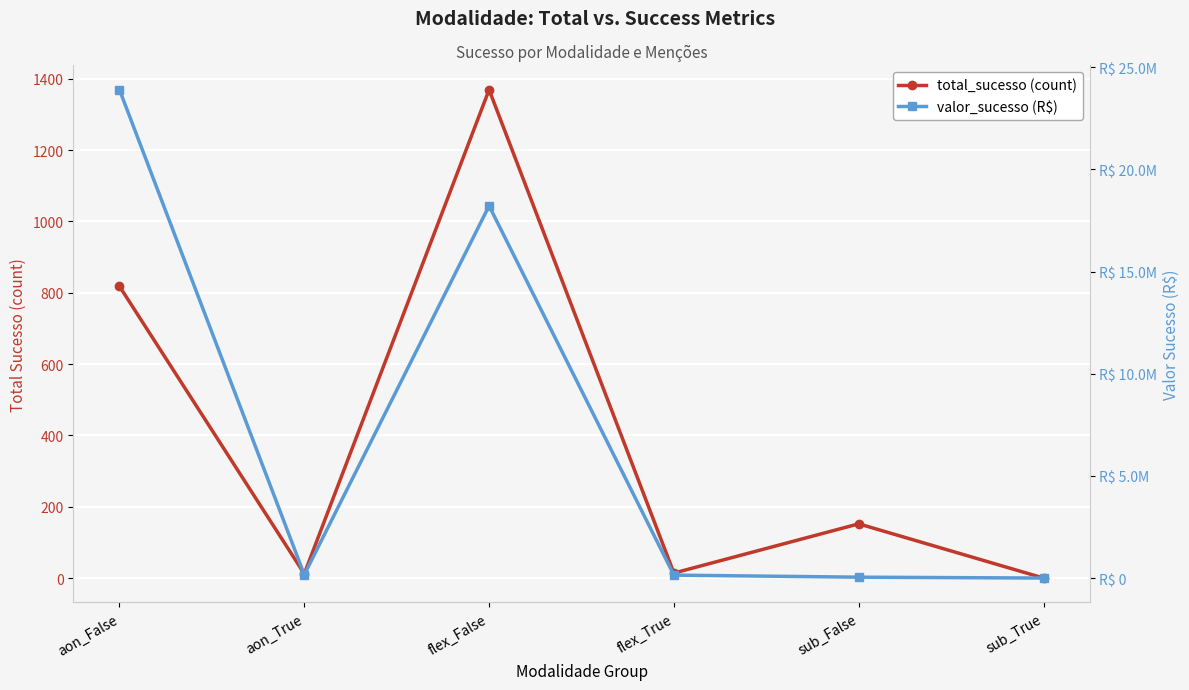

The value of total_sucesso (count) at aon_False is 1120.4. True or false?

False